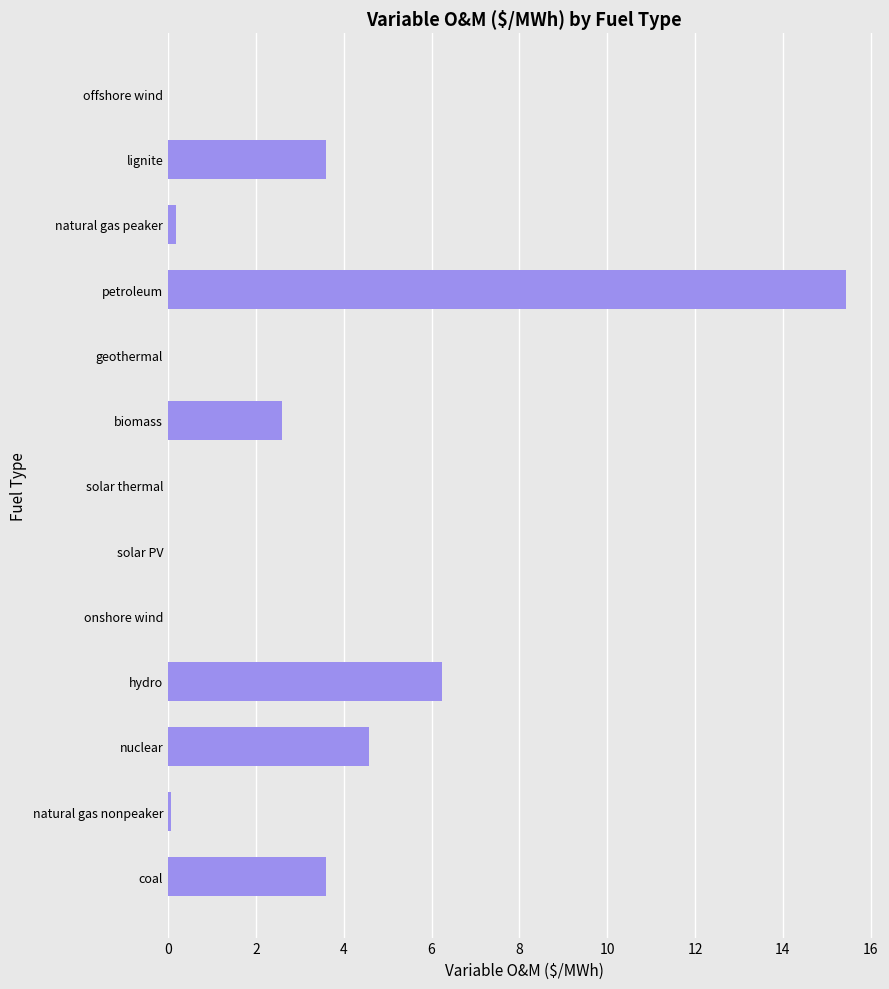

Count the number of data series in this chart.

1